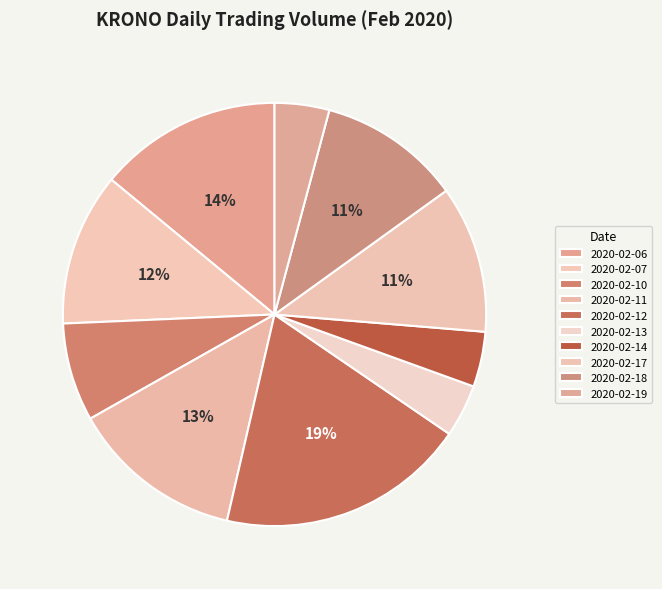

To the nearest percent, what is the combined percentage of 2020-02-12 and 2020-02-10?

27%